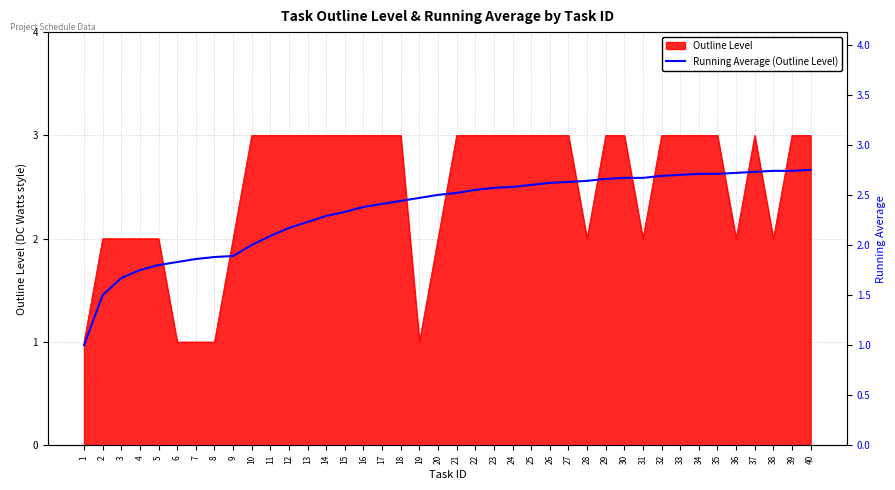

At which label is the value closest to 1?

1